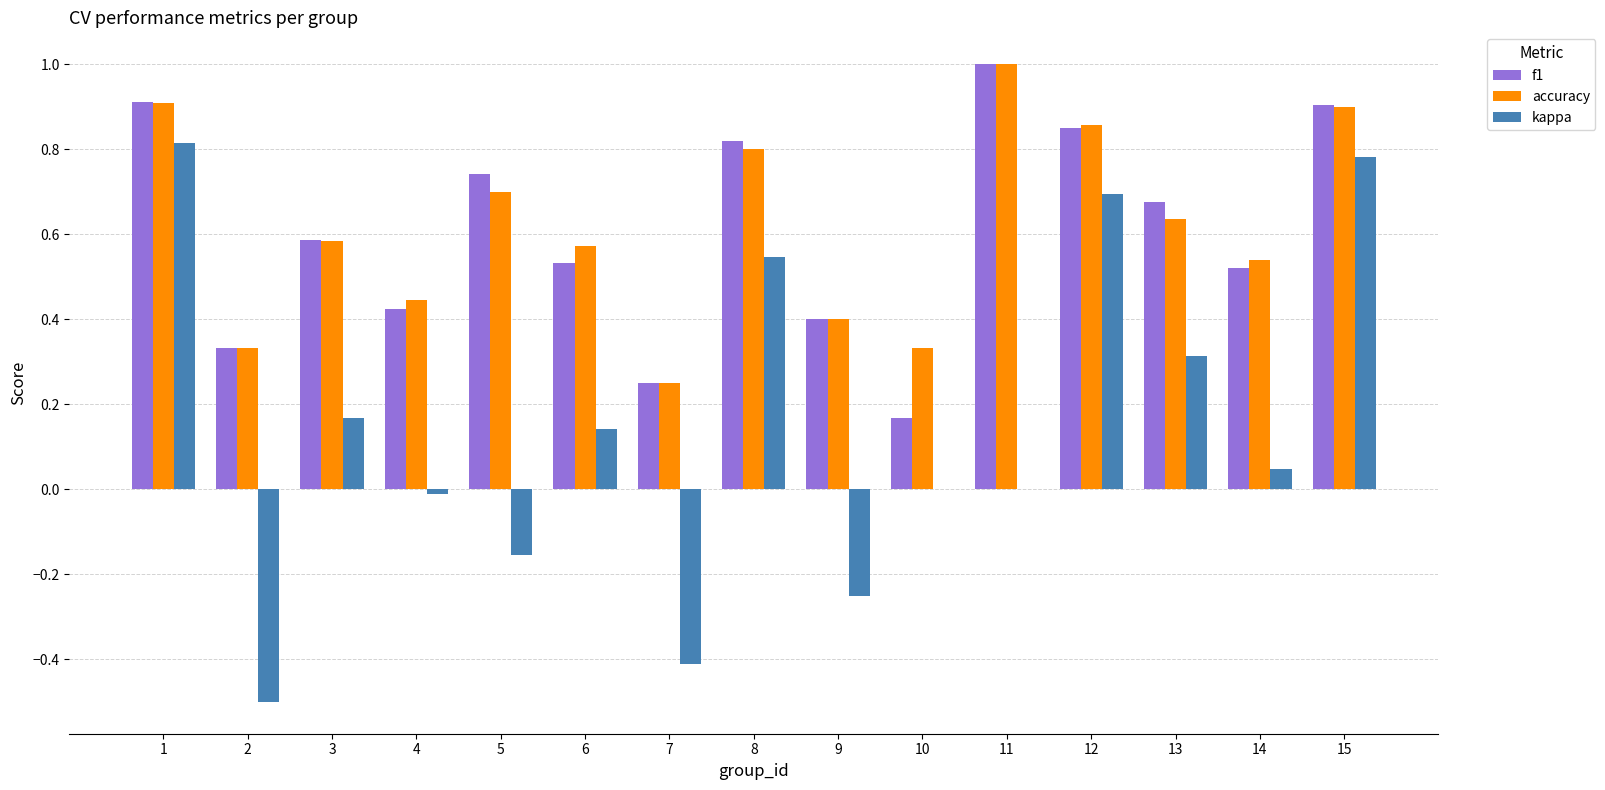

What is the maximum value for accuracy?

1.0